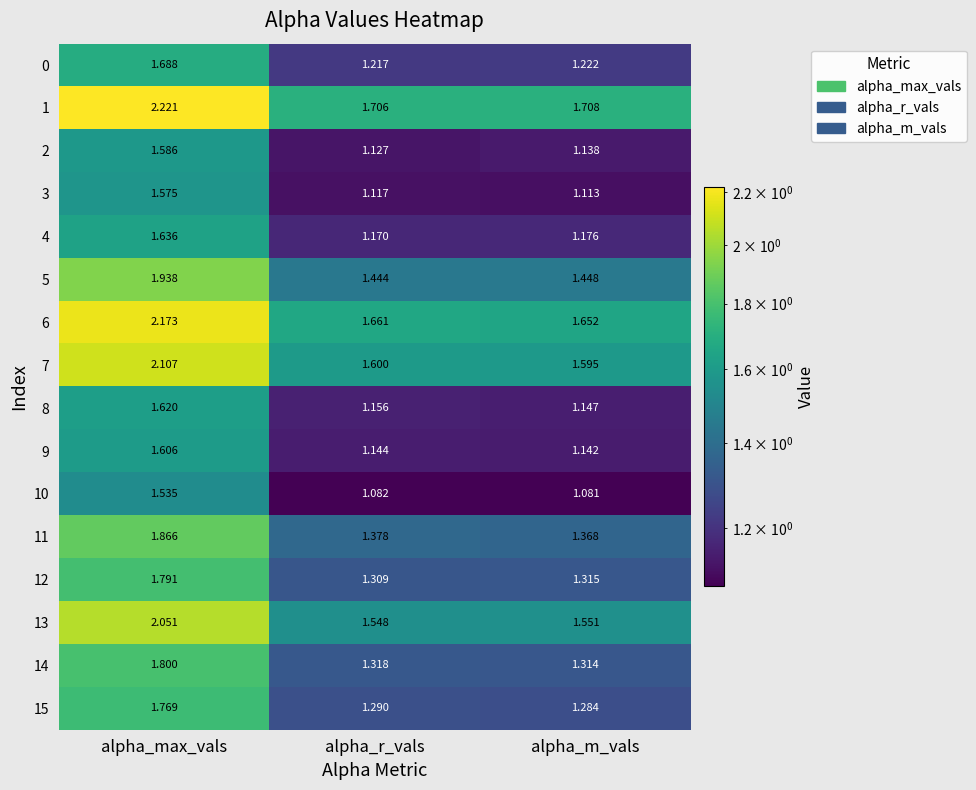

Rank the series at alpha_max_vals from highest to lowest value.

1, 6, 7, 13, 5, 11, 14, 12, 15, 0, 4, 8, 9, 2, 3, 10